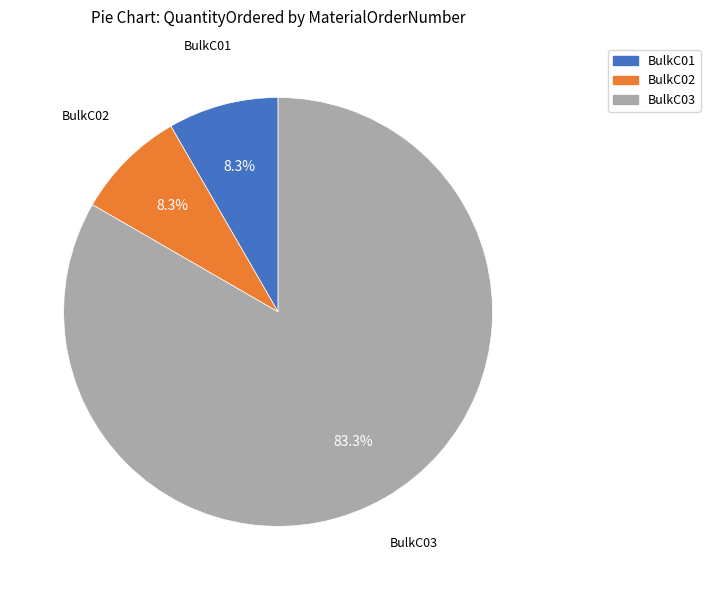

To the nearest percent, what is the average slice percentage?

33%